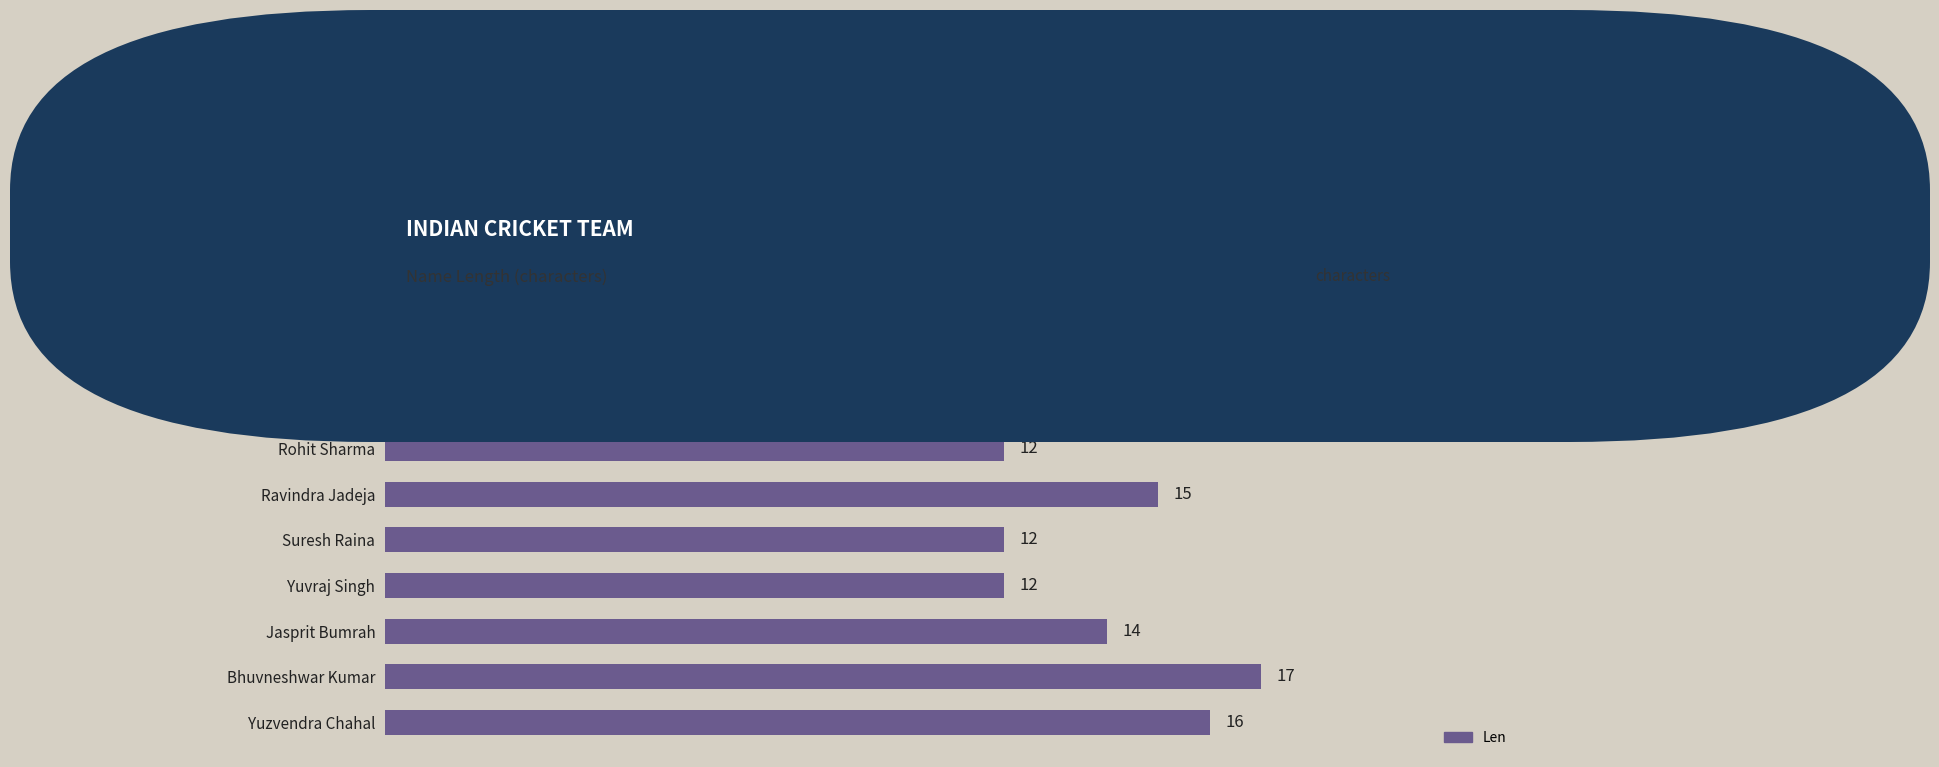

Count the number of categories in the chart.

10